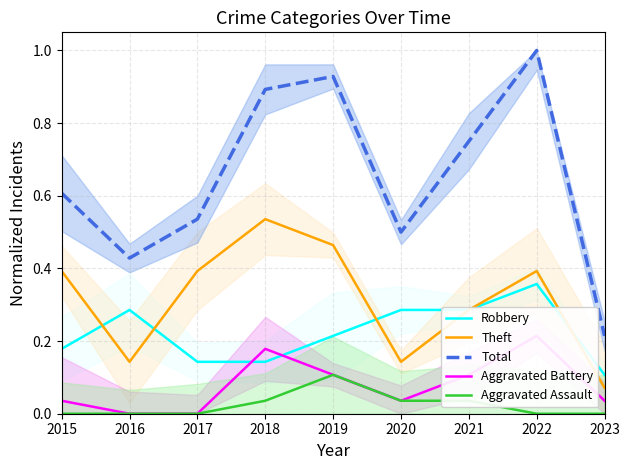

The value of Aggravated Assault at 2020 is 0.0. True or false?

False